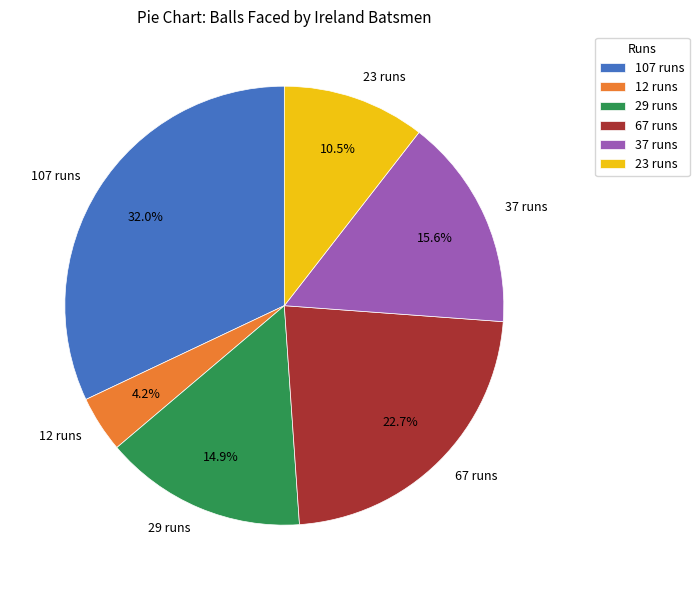

Is it true that 67 runs is 13% of the pie?

False